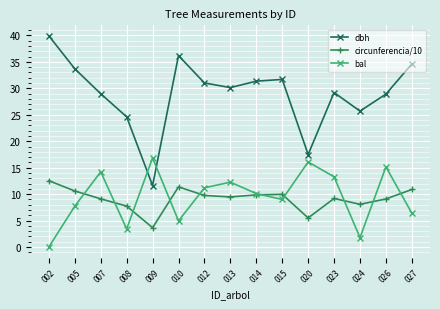

True or false: bal and circunferencia/10 intersect in this chart.

True